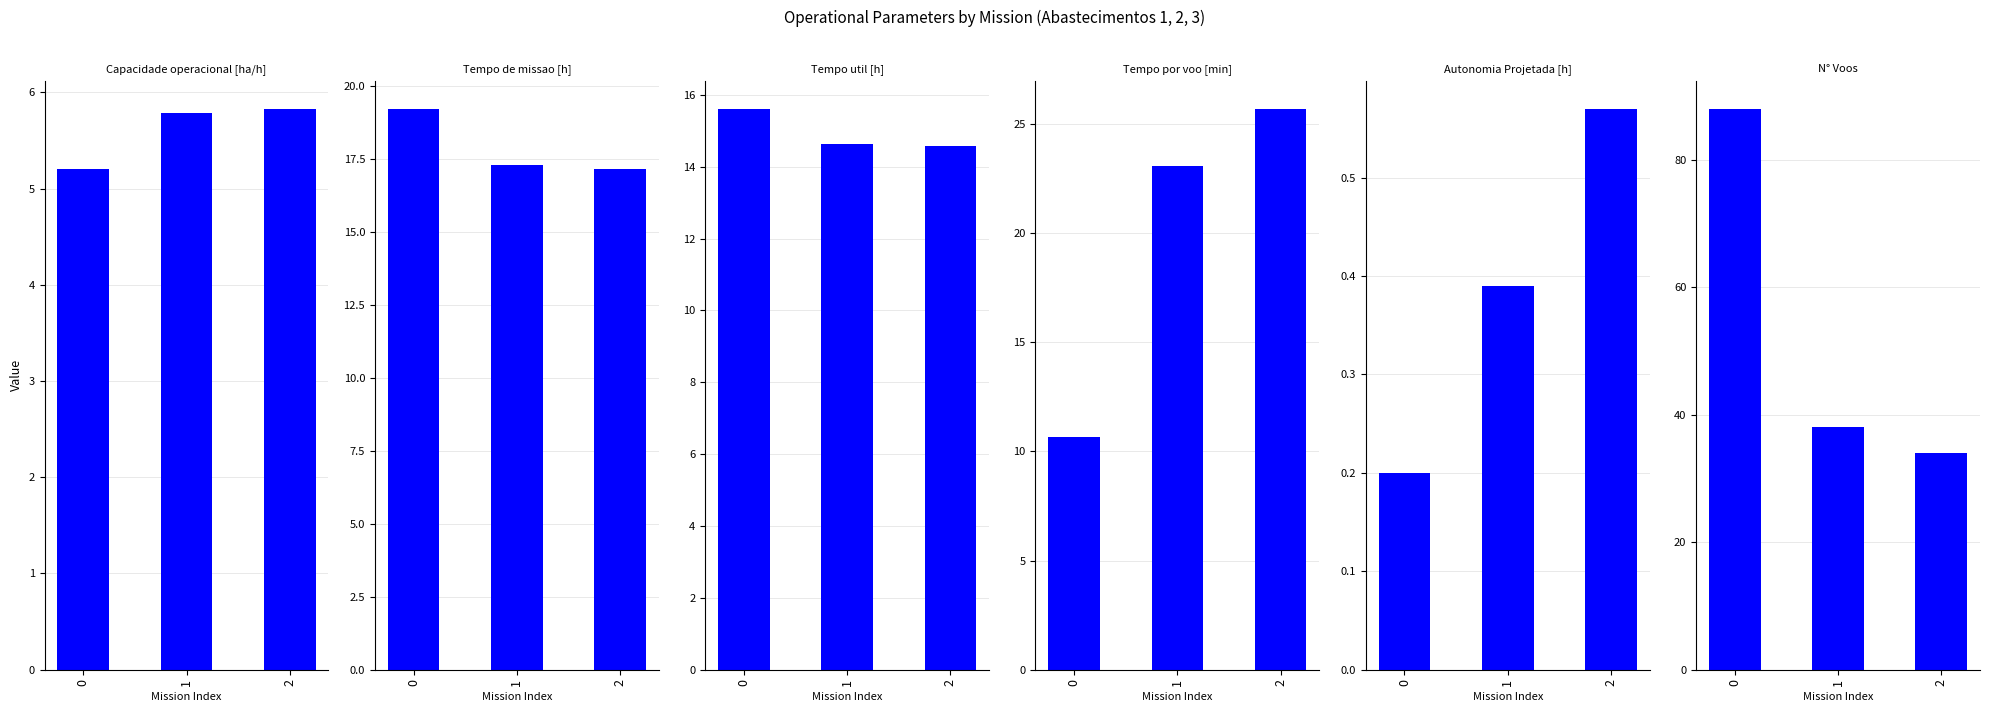

What is the difference between the highest and lowest values at 2?

33.4